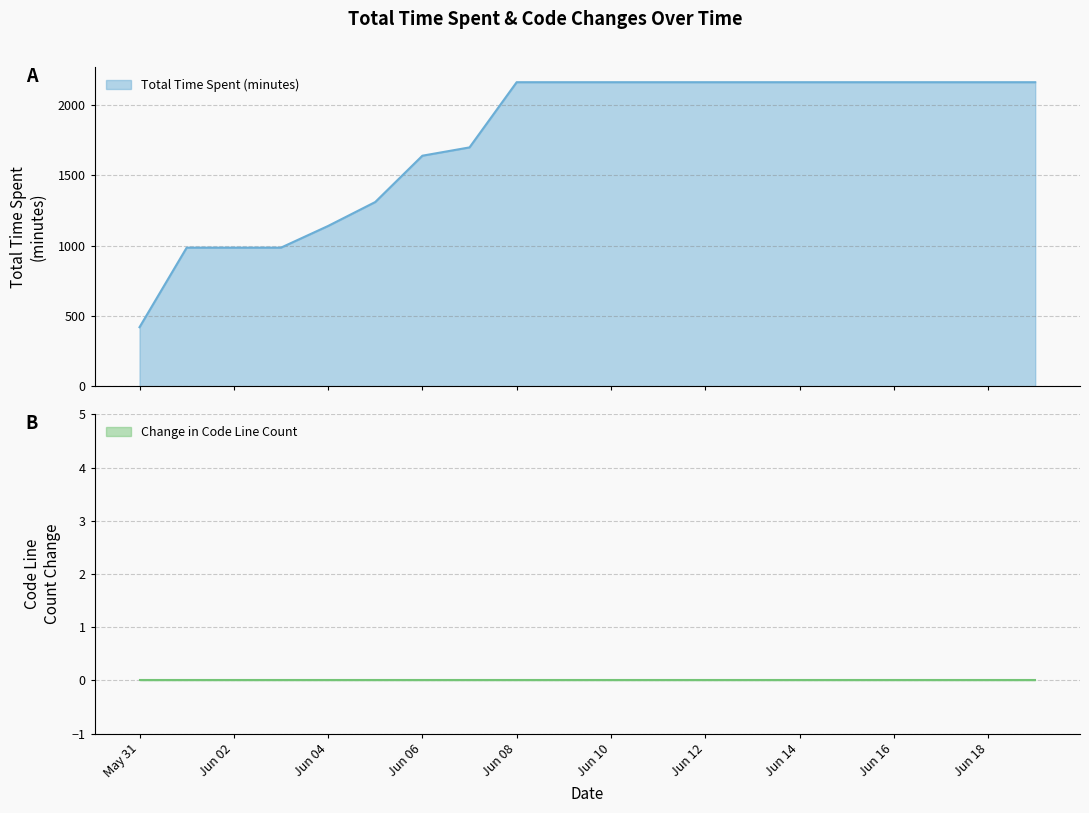

What is the average value?

1754